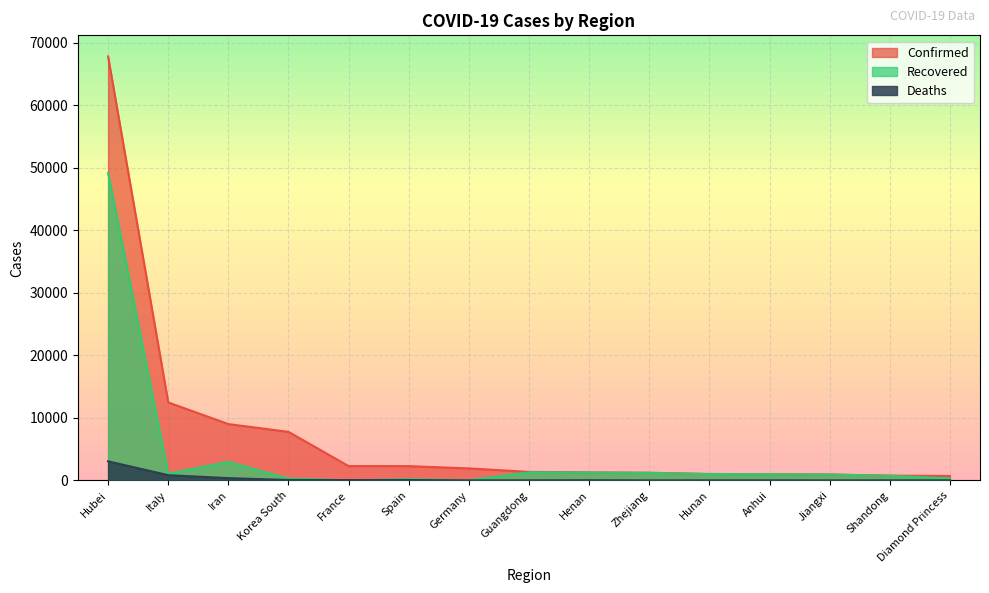

True or false: Deaths has more than 1 points higher than both neighbors.

True